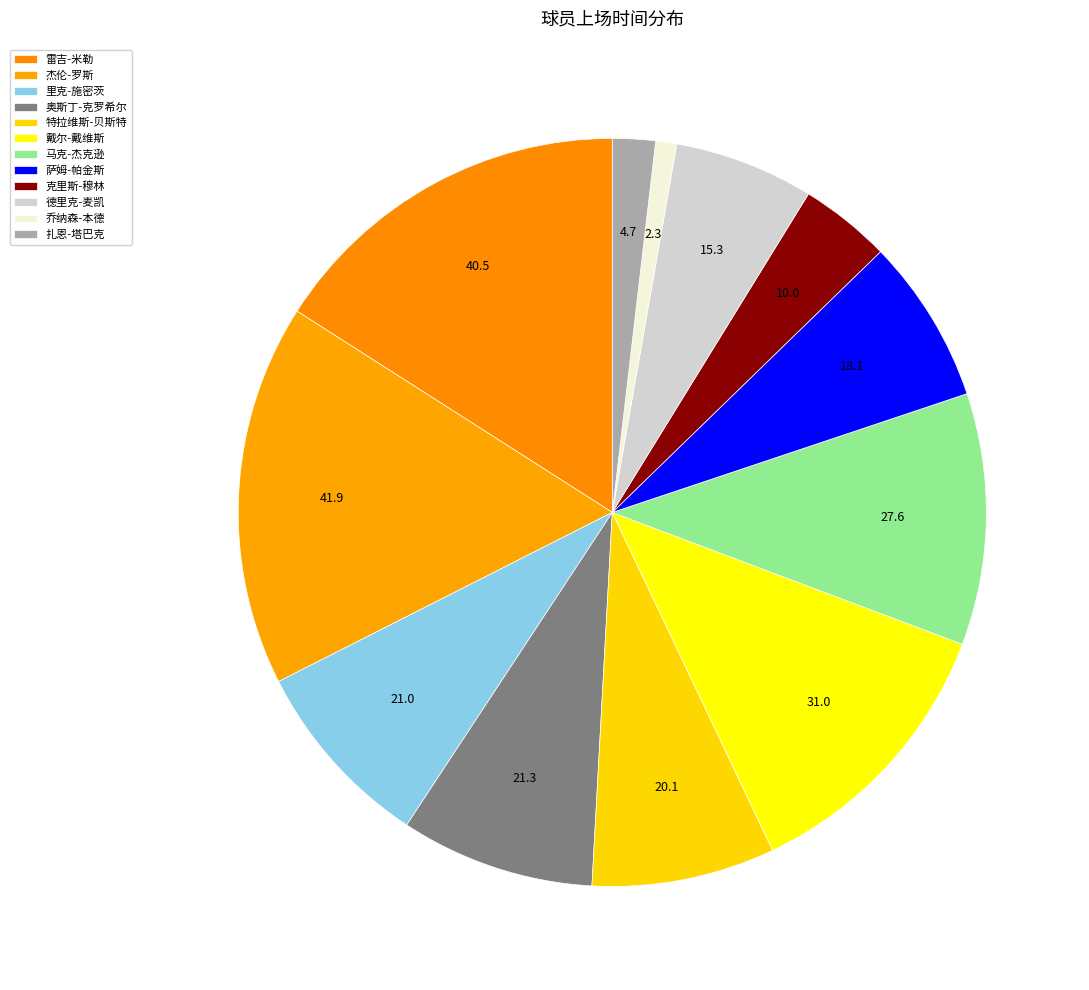

Count the number of slices in the pie.

12